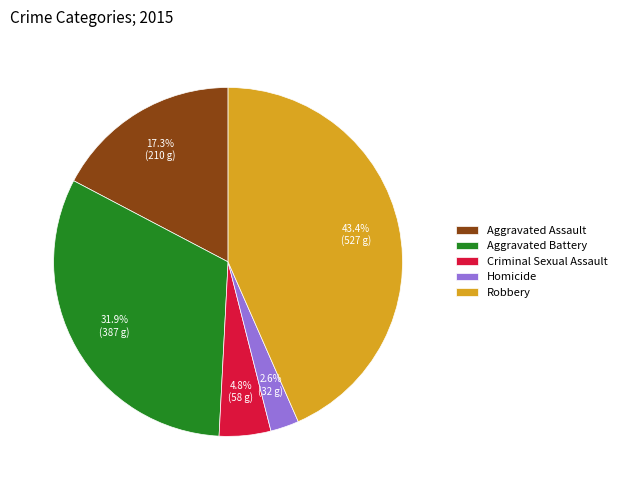

Does Robbery represent more than half of the total?

No